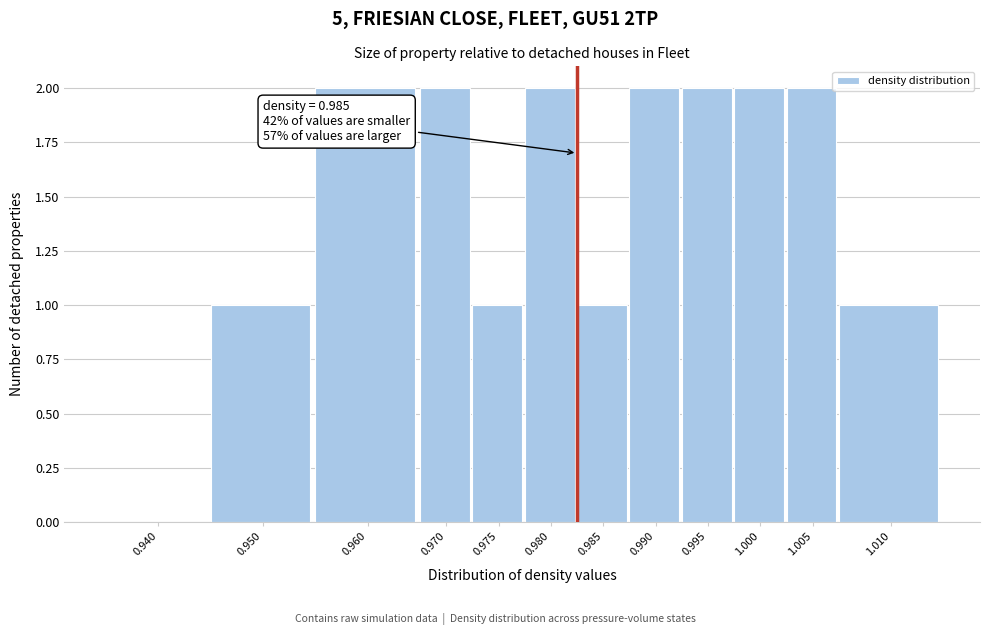

Reading left to right, transcribe all the data shown in this chart.

0.940=0	0.950=1	0.960=2	0.970=2	0.975=1	0.980=2	0.985=1	0.990=2	0.995=2	1.000=2	1.005=2	1.010=1